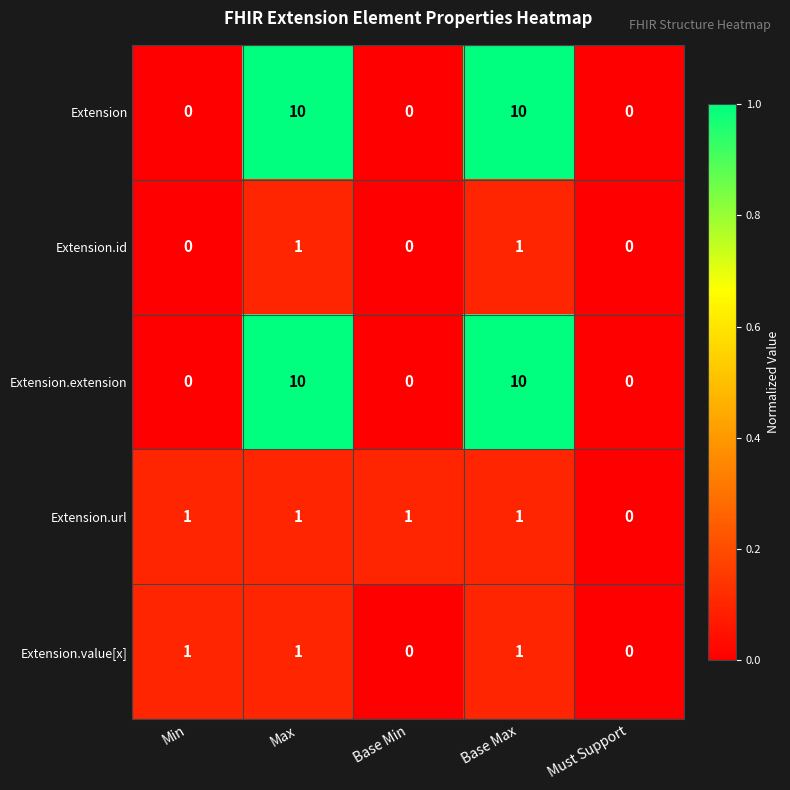

What is the total value across all series at Base Max?

23